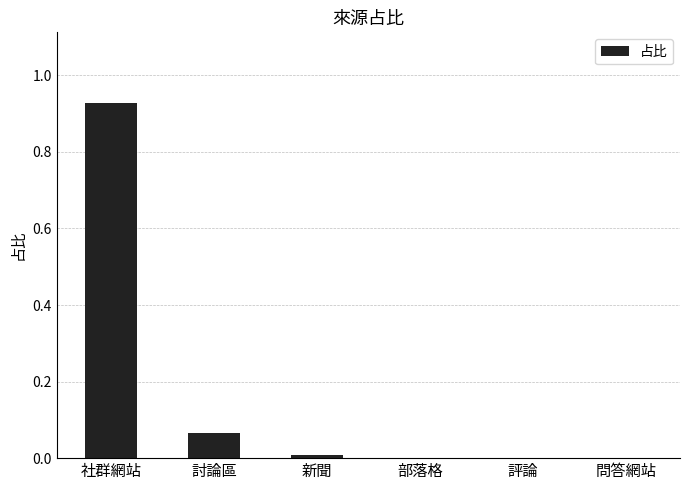

Count the number of categories in the chart.

6